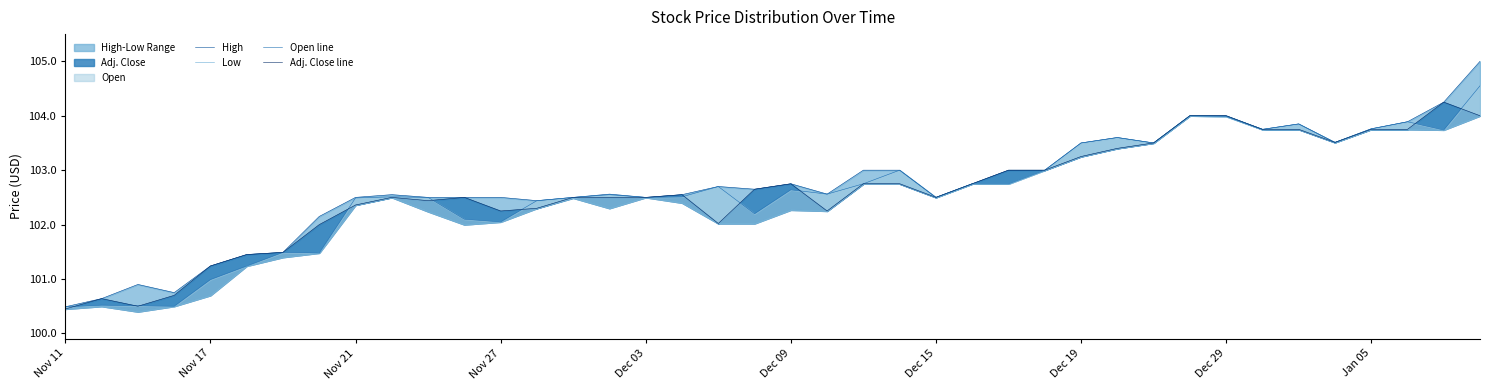

What is the smallest value displayed?

100.4